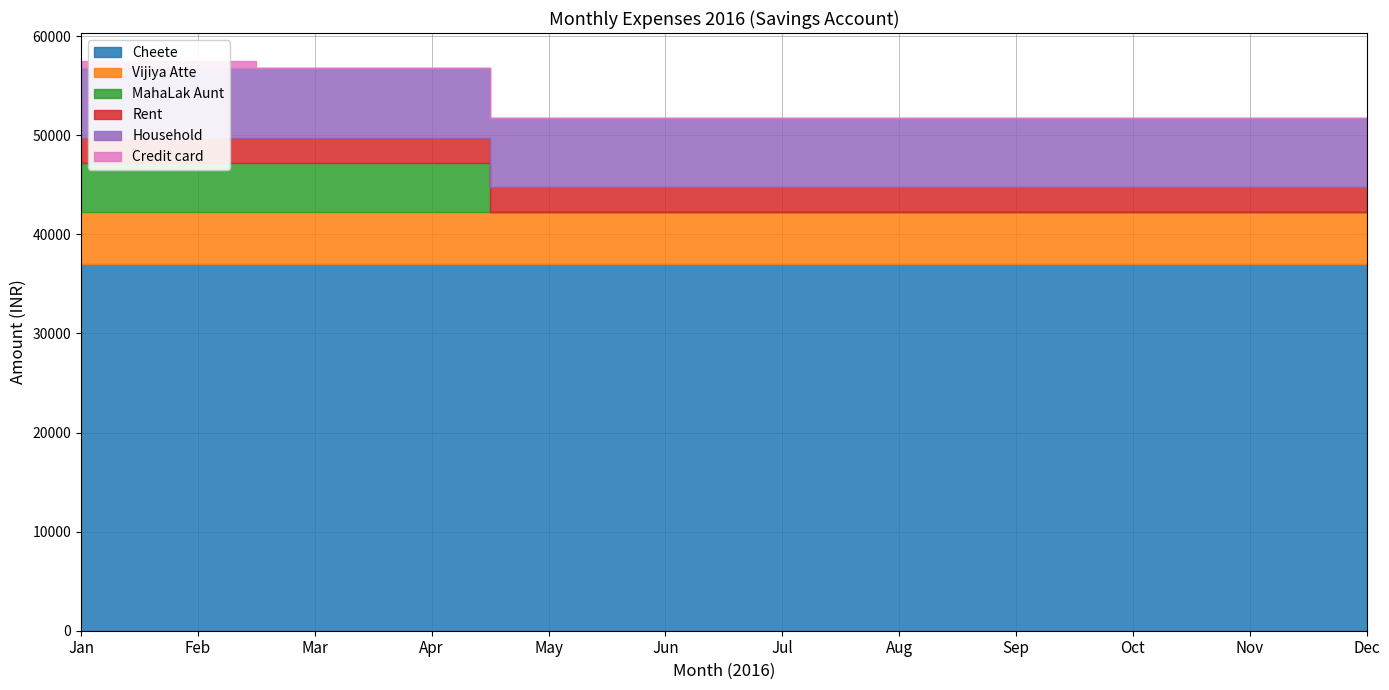

At how many categories does at least one series exceed 29882?

12